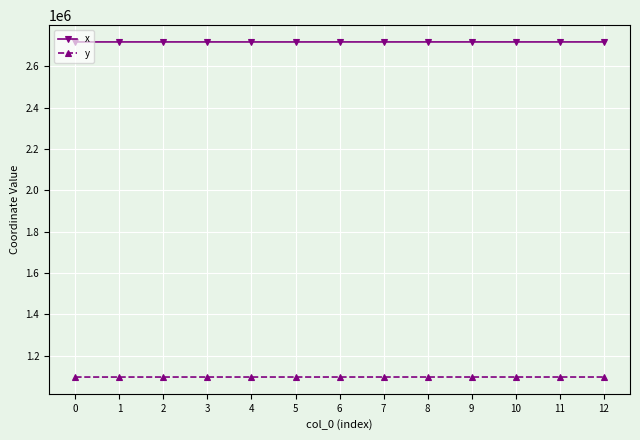

What is the minimum value shown in the chart?

1096495.8